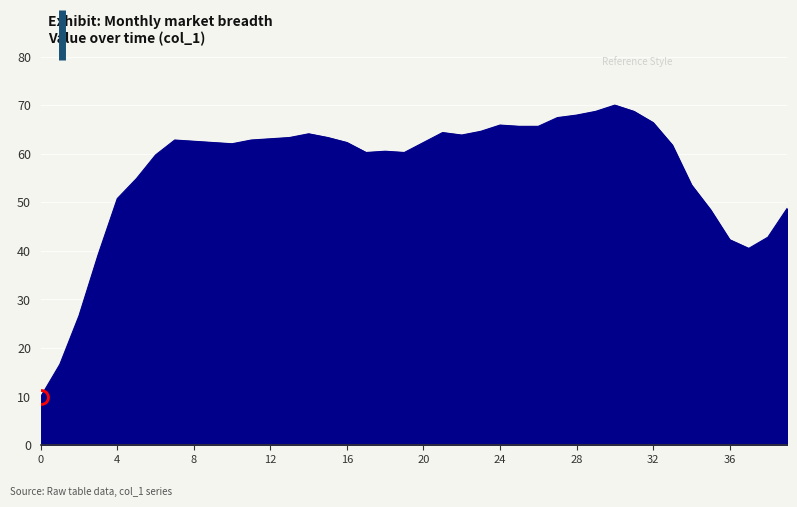

What is the greatest value displayed?

70.0